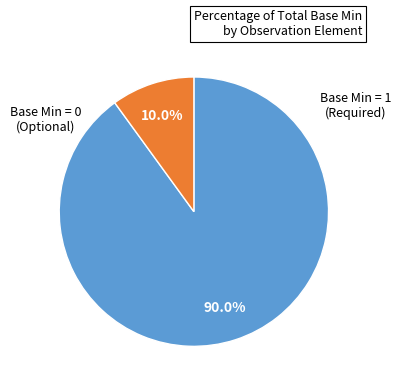

Count the number of slices in the pie.

2